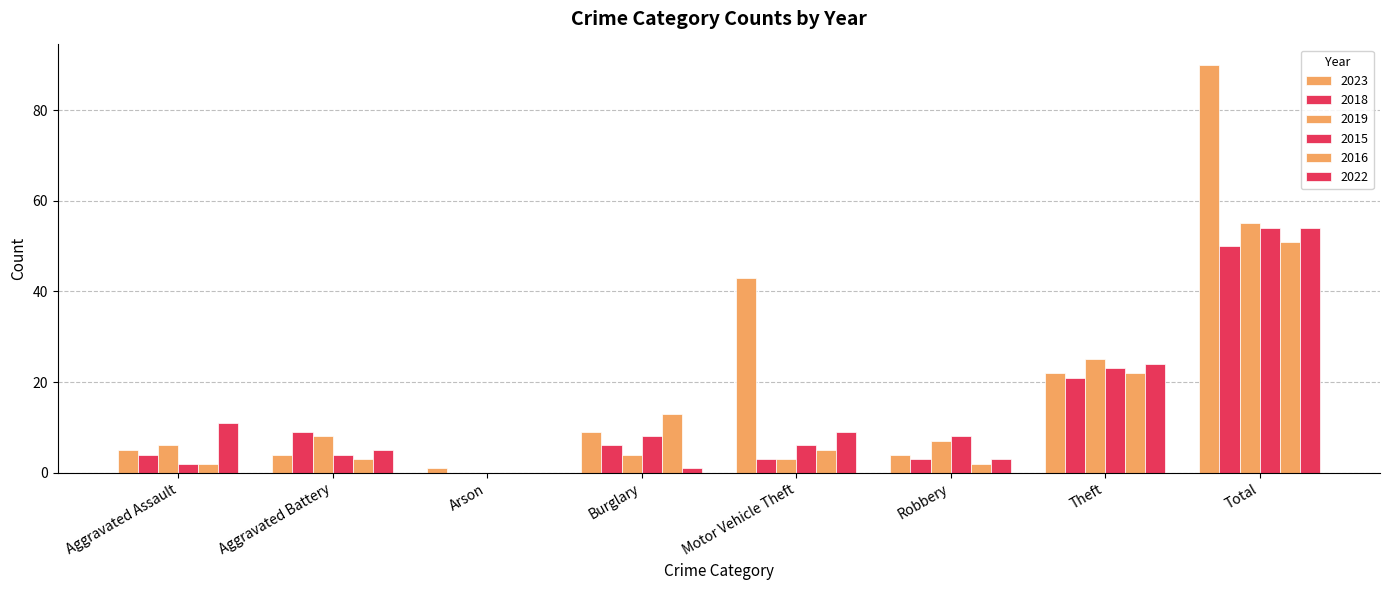

What is the average value of the 2015 series?

13